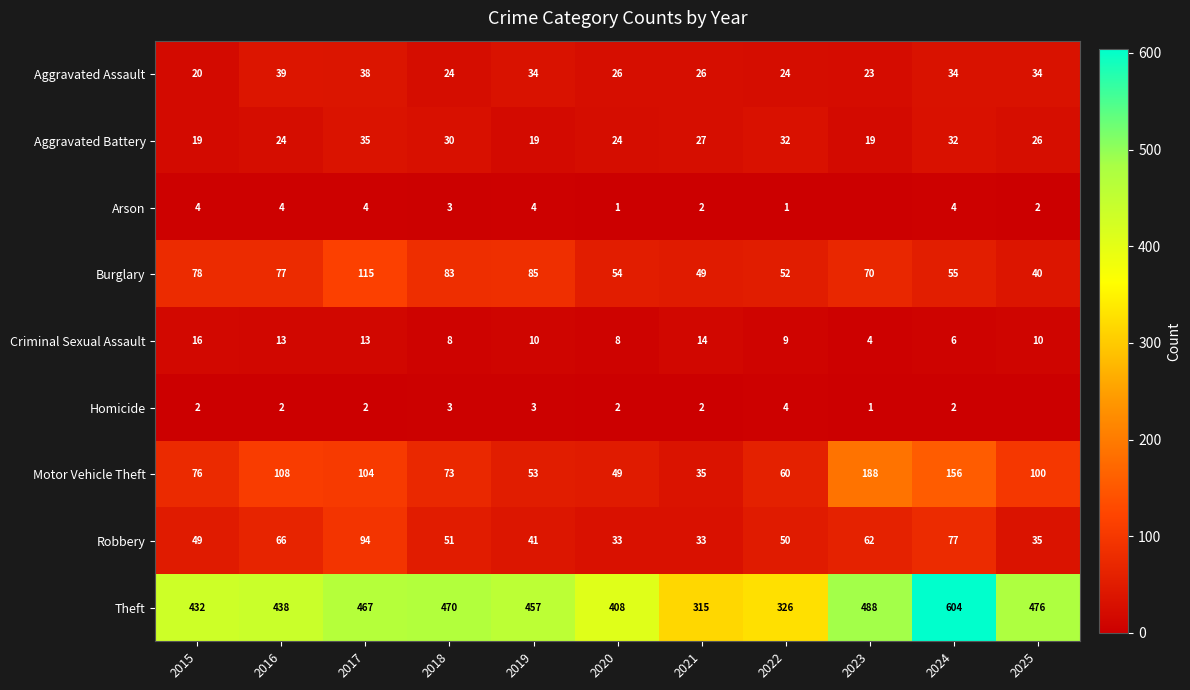

Read the Motor Vehicle Theft value at 2015.

76